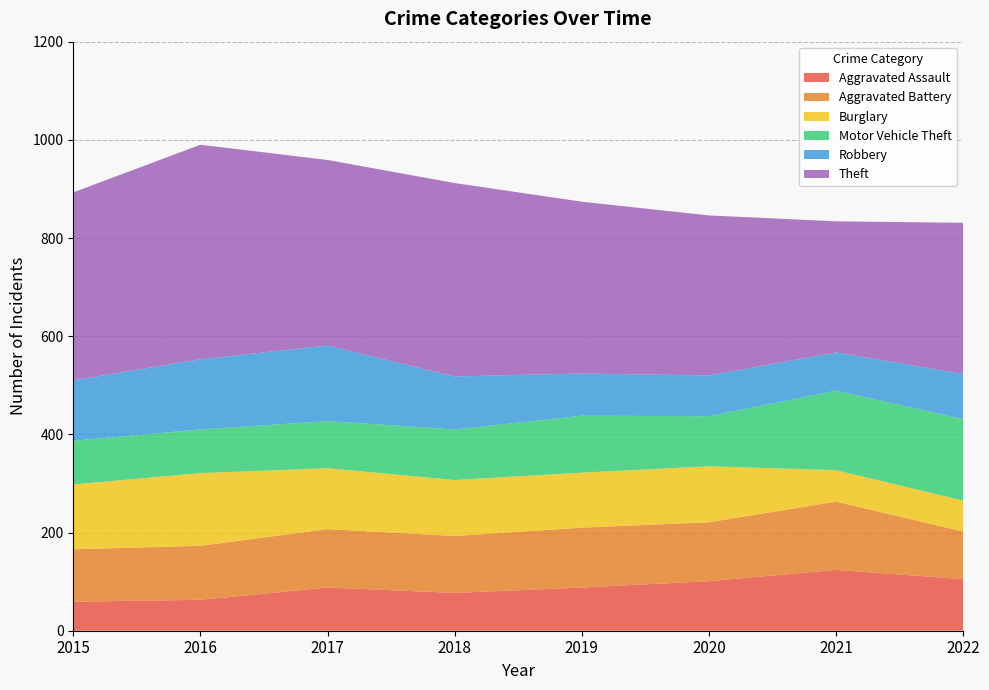

Reading left to right, what are all the values shown in this chart?

Aggravated Assault: 59	63	88	77	88	101	124	105
Aggravated Battery: 107	110	119	116	122	120	139	97
Burglary: 132	148	124	114	112	114	64	63
Motor Vehicle Theft: 89	89	96	103	116	102	162	166
Robbery: 123	143	154	108	86	83	78	92
Theft: 383	437	378	394	350	326	267	308